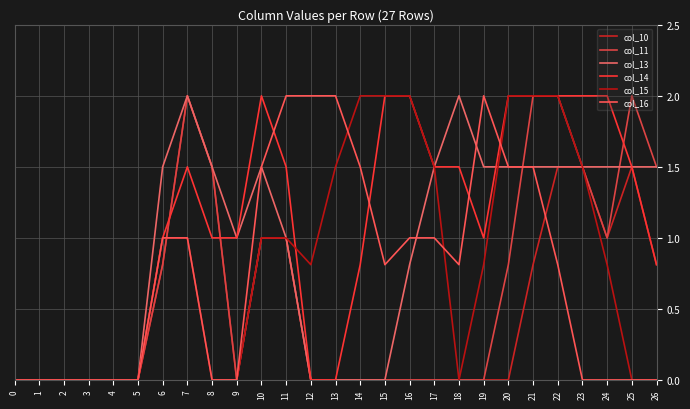

Between which two adjacent categories do col_14 and col_11 first intersect?

6 and 7